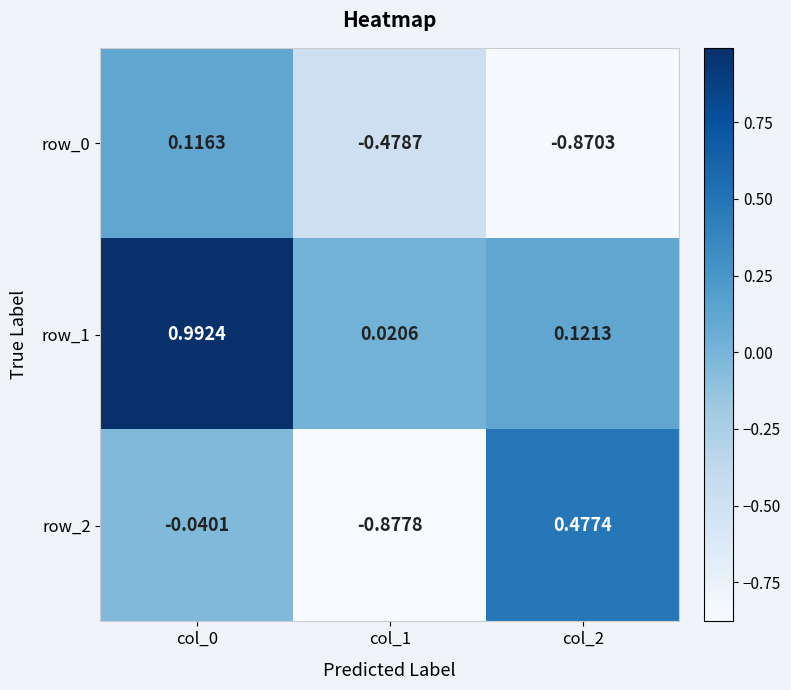

Is the value of row_0 at col_1 greater than the value of row_2 at col_1?

Yes